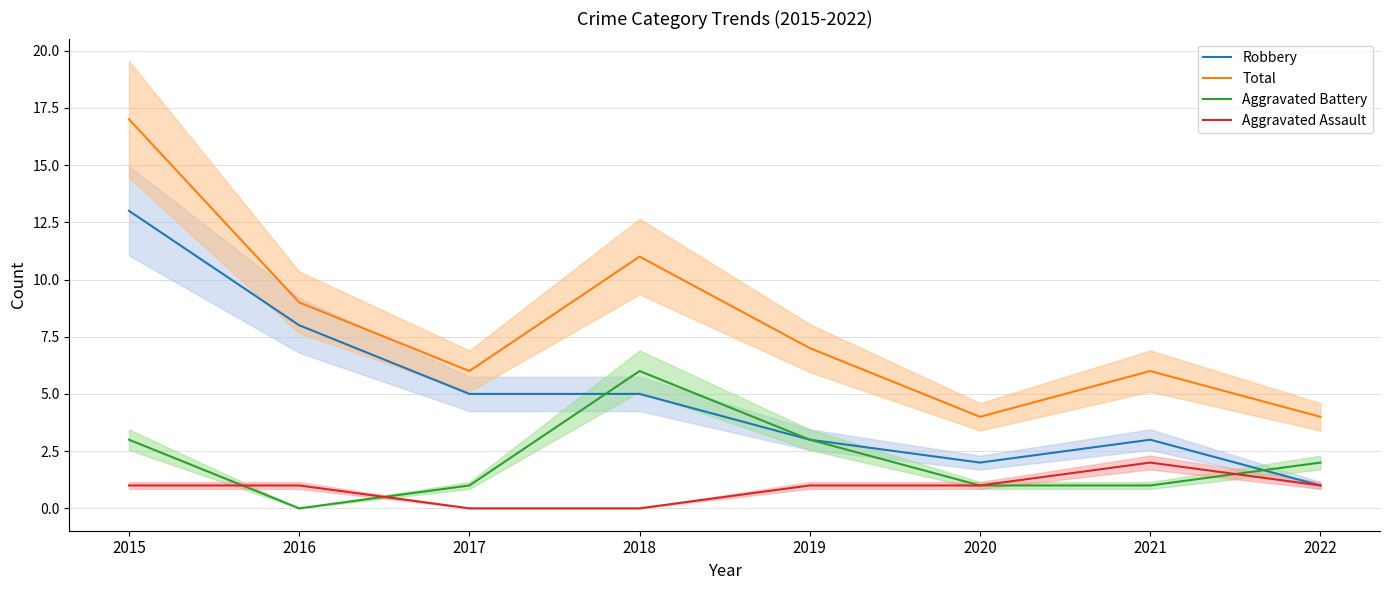

How many intersections are there between Aggravated Battery and Aggravated Assault?

3